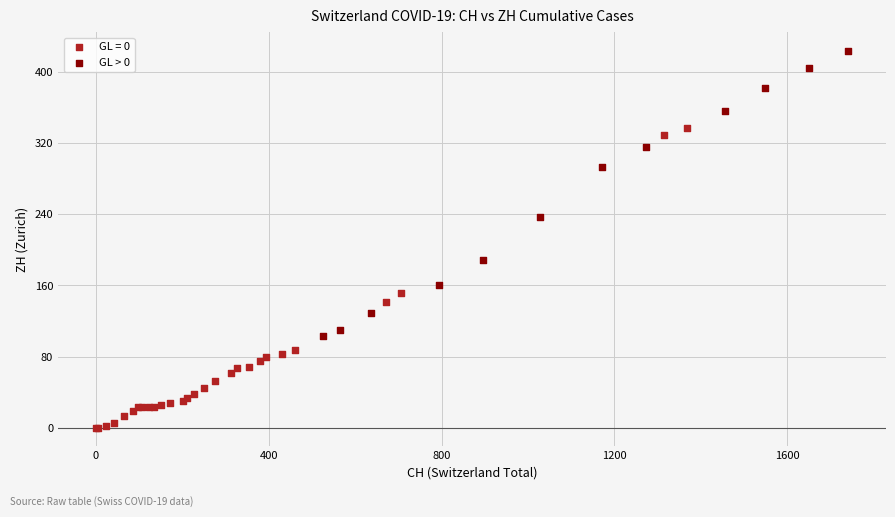

Which series reaches the minimum Y coordinate?

GL = 0